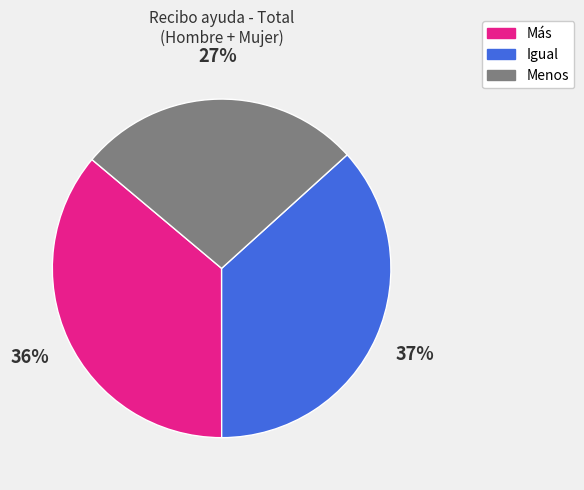

Between Más and Menos, which is larger?

Más